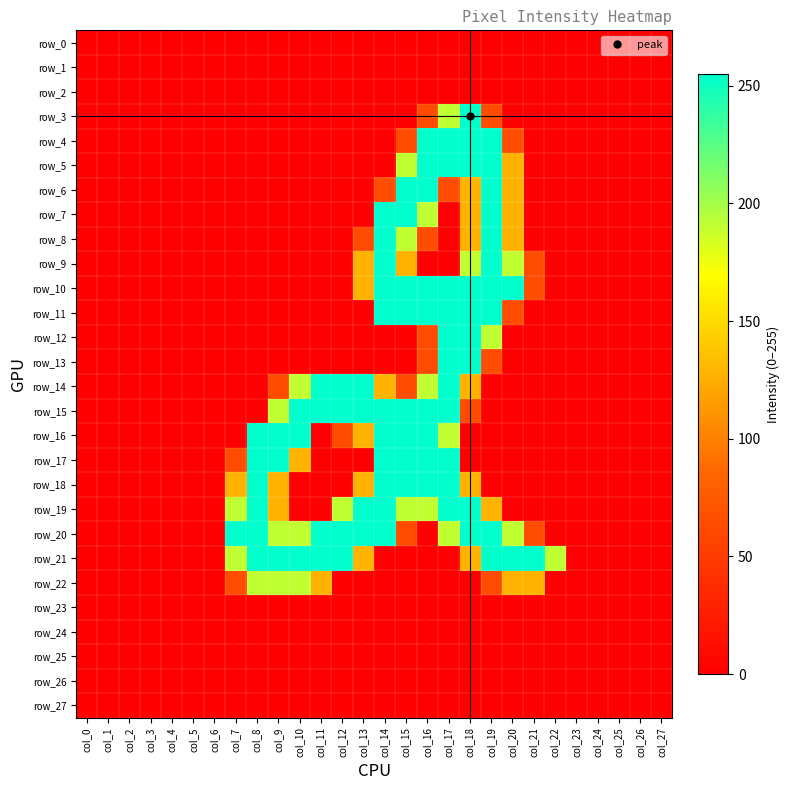

Which series changed the most between col_1 and col_4?

row_0